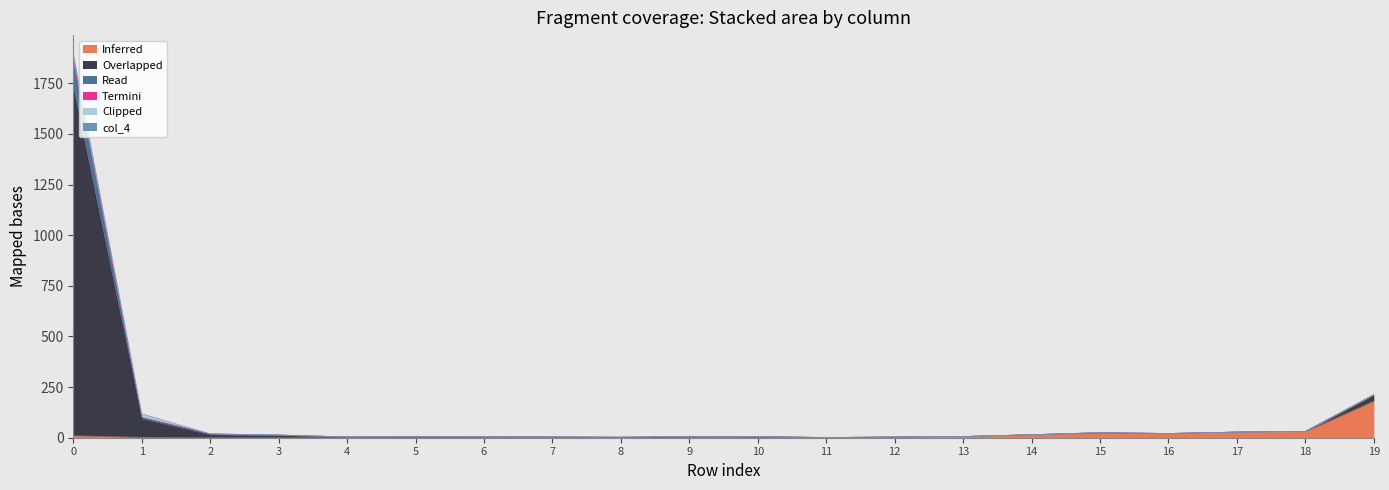

What is the spread (max minus min) of values at 4?

4